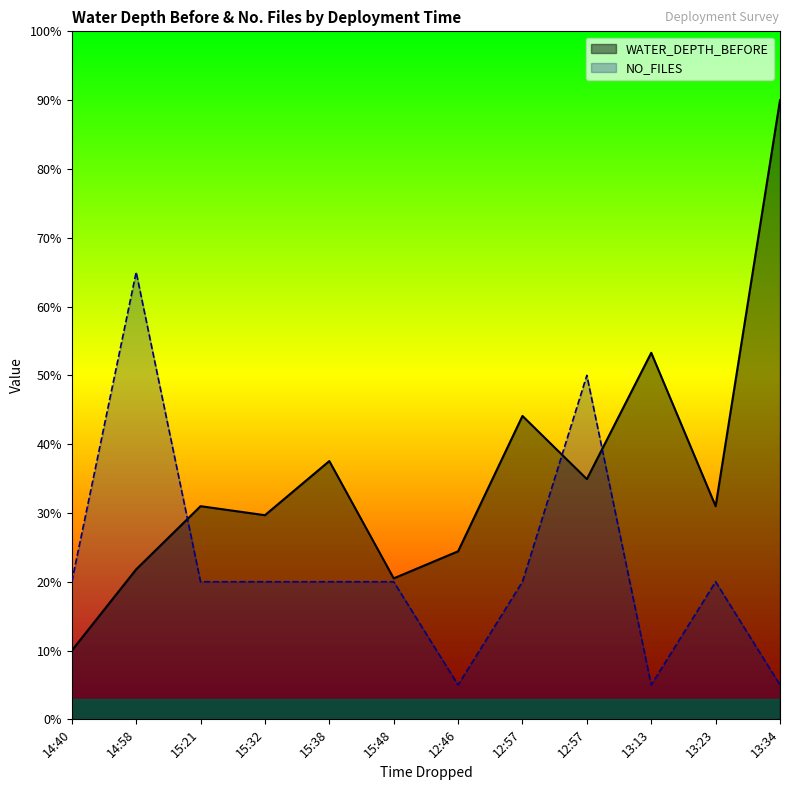

At which label does NO_FILES reach its minimum?

12:46